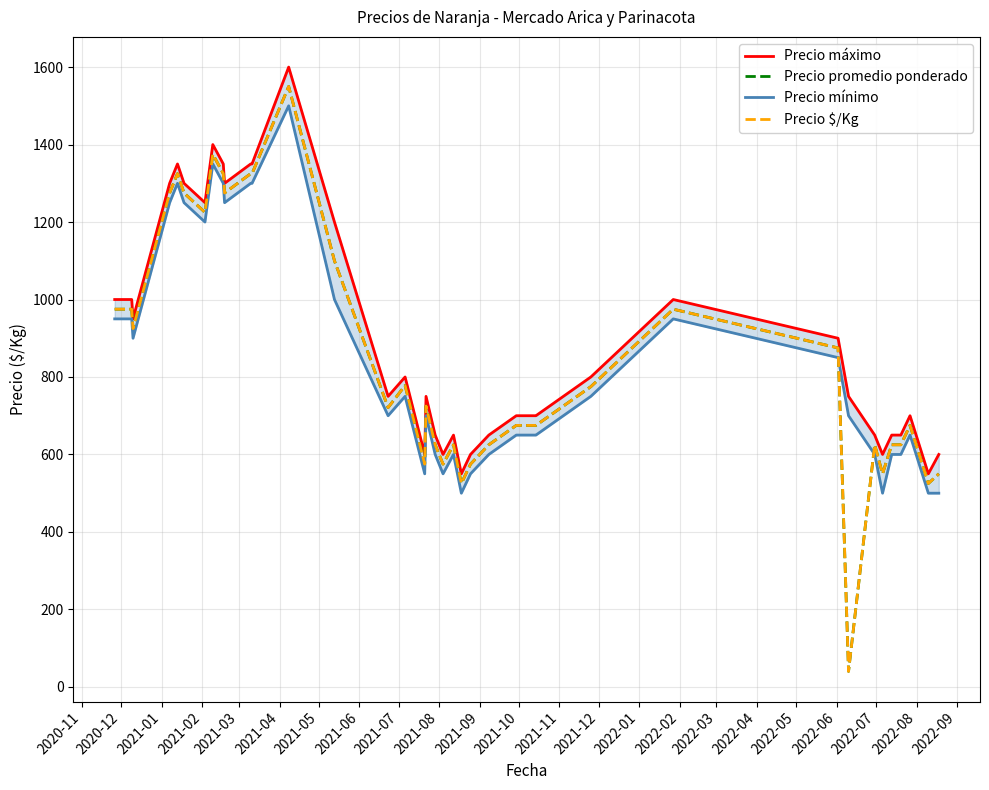

True or false: Precio máximo and Precio promedio ponderado cross at least once.

False